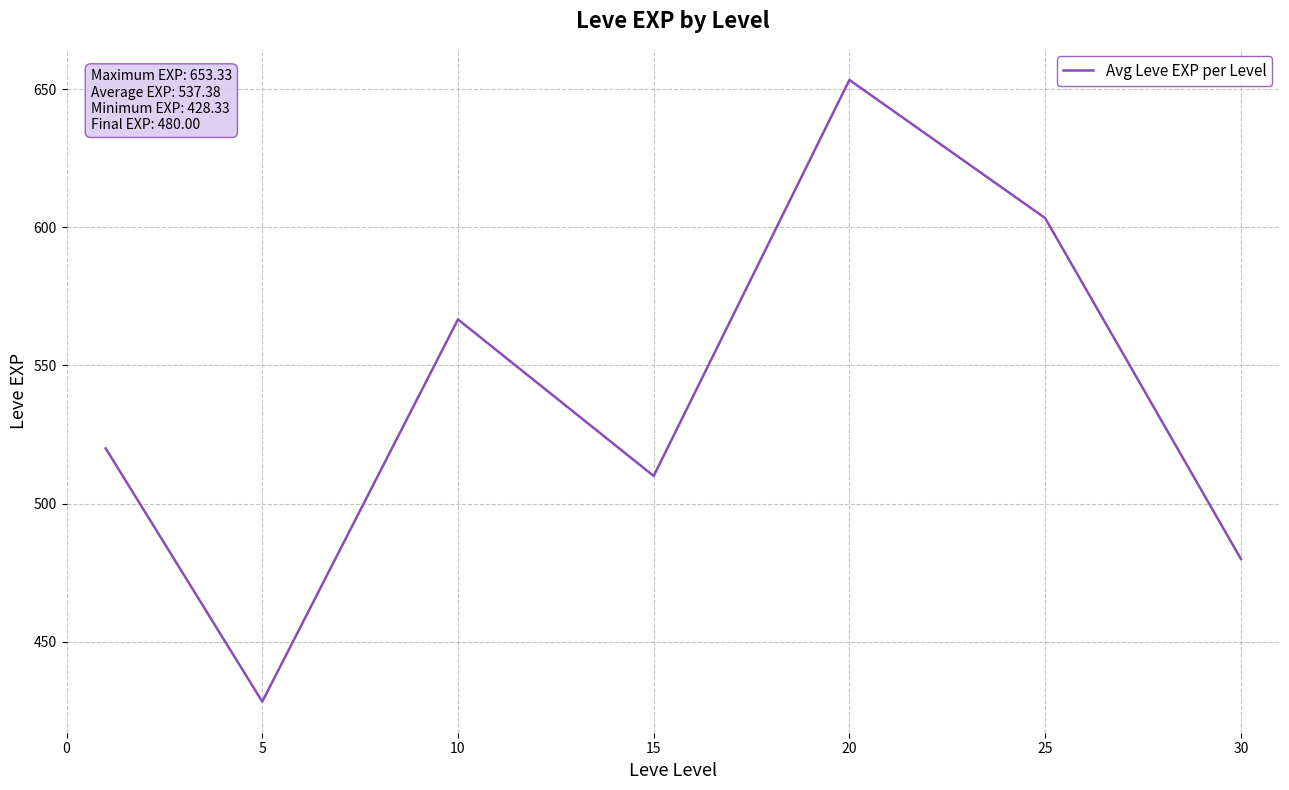

What is the greatest value displayed?

653.3